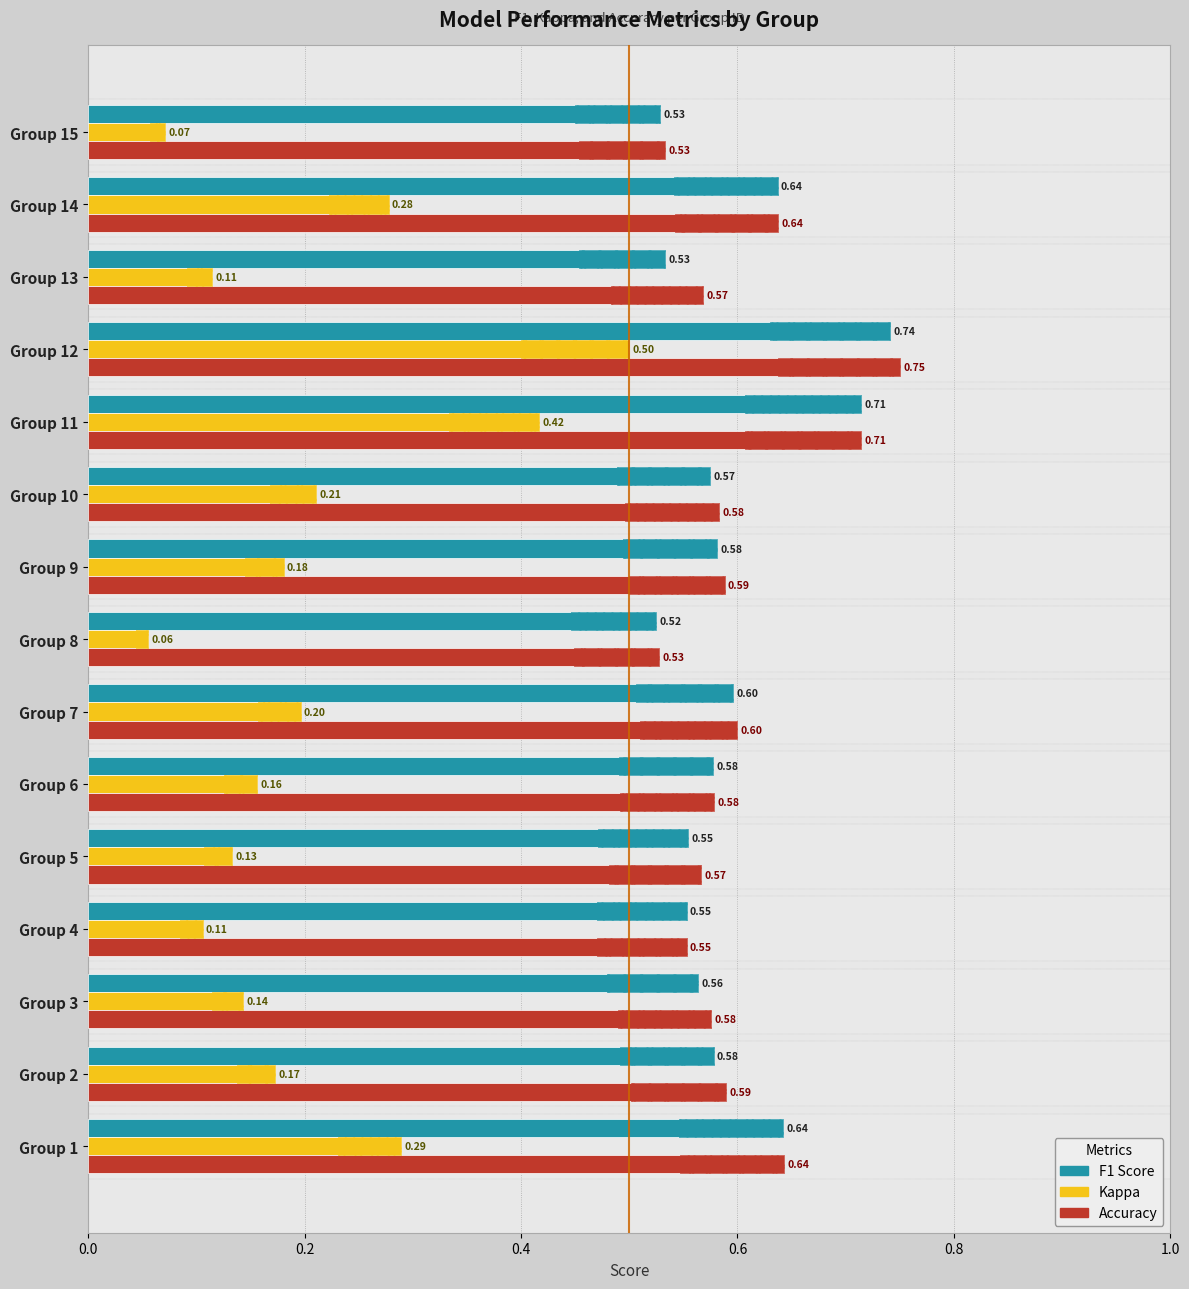

What is the difference between the maximum and minimum values in the f1 series?

0.2